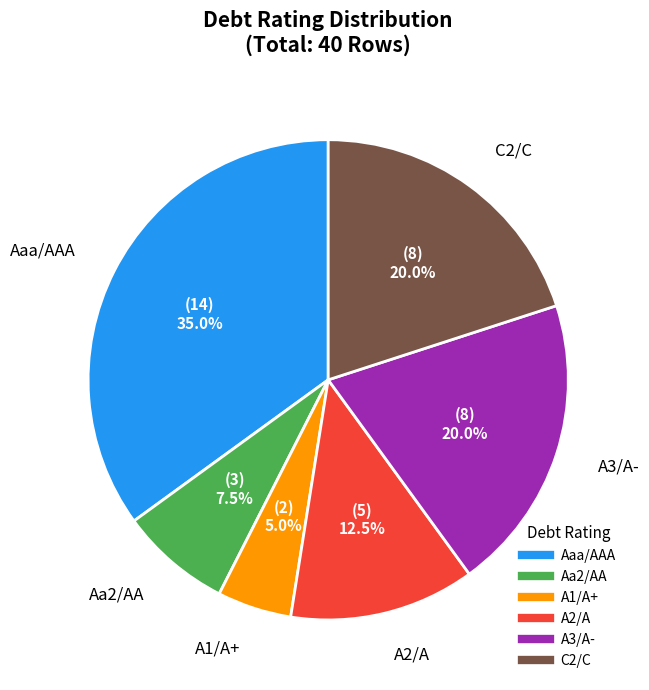

Is there any slice that represents more than half of the pie?

No